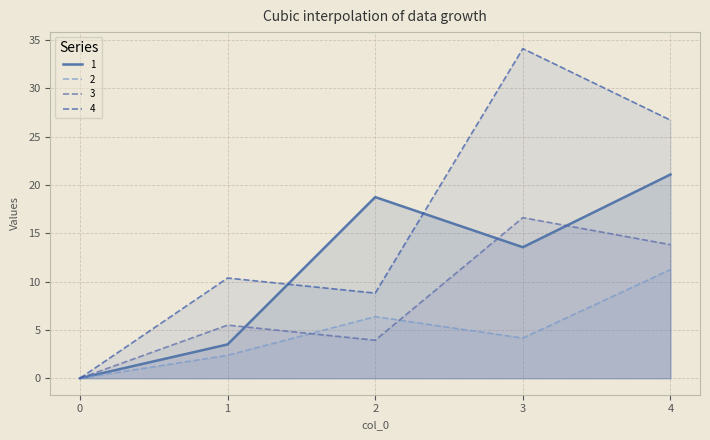

Does the chart display data point markers on the line(s)?

No